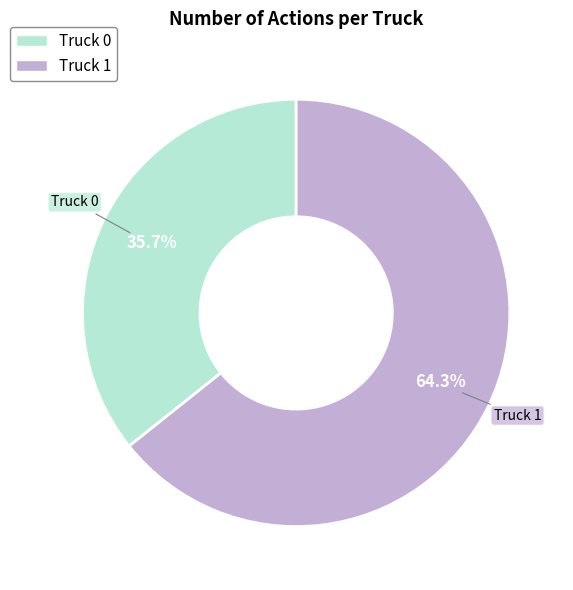

Approximately how many times larger is the value at Truck 1 compared to Truck 0?

1.8